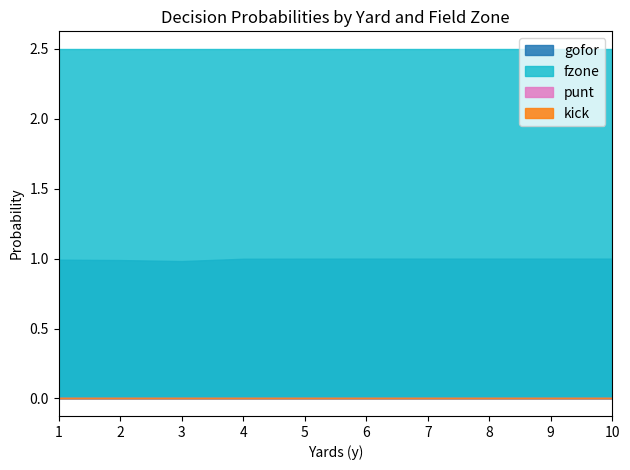

True or false: gofor and kick intersect in this chart.

False